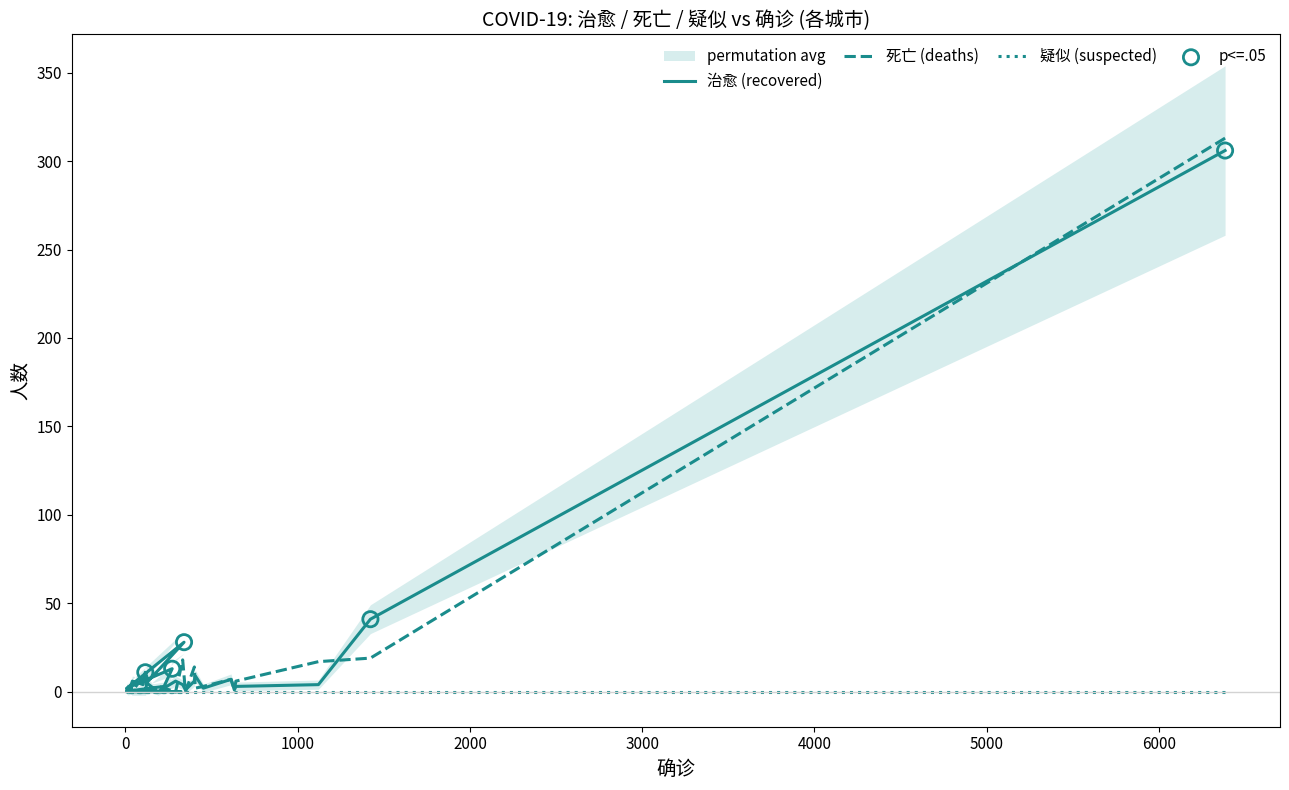

Which series has the largest total across all categories?

治愈